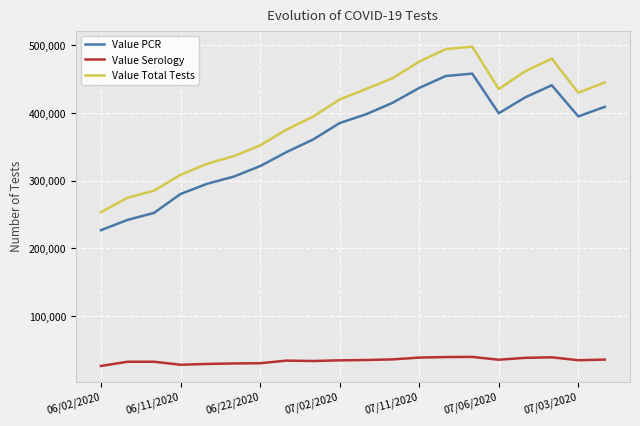

What is the maximum value shown in the chart?

498179